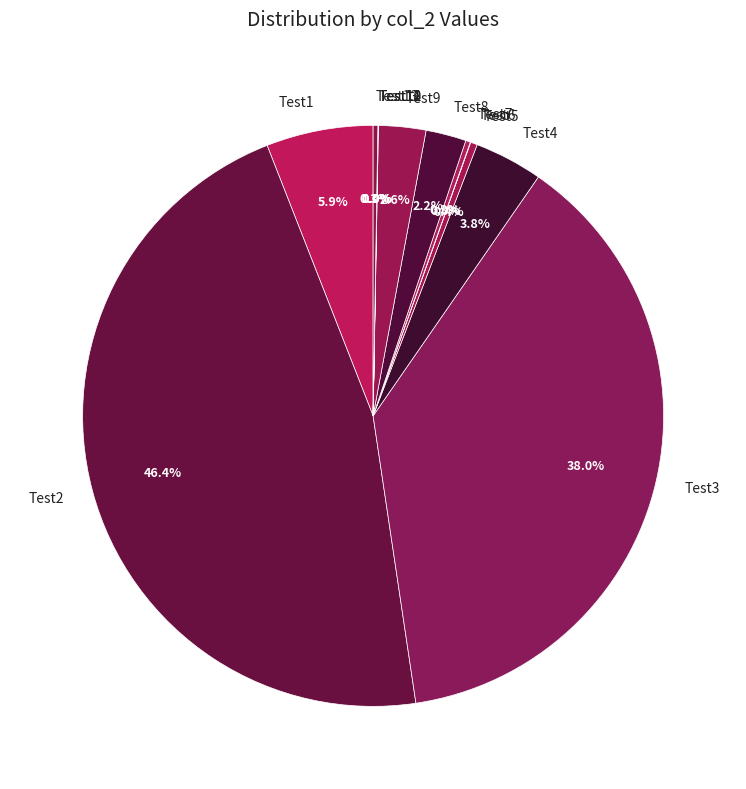

Between Test2 and Test1, which is larger?

Test2